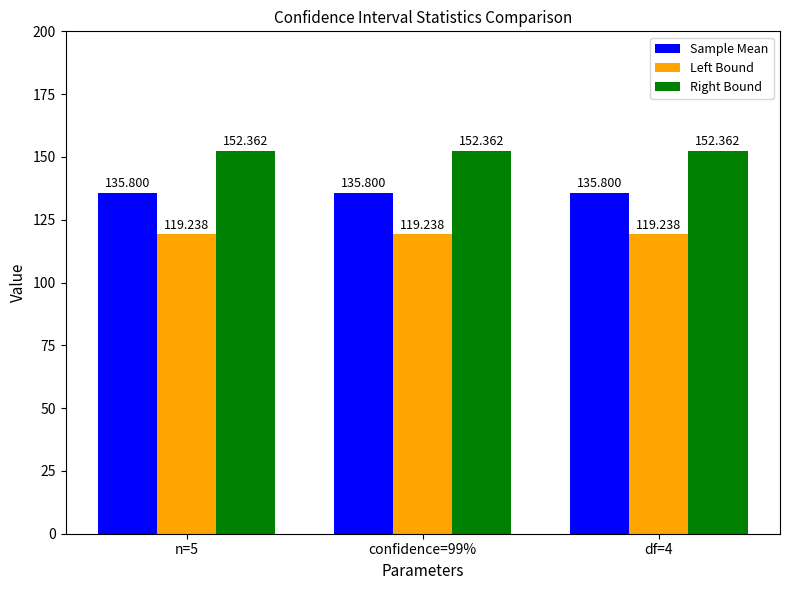

Reading left to right, list all the values displayed in this chart.

Sample Mean: 135.8	135.8	135.8
Left Bound: 119.2	119.2	119.2
Right Bound: 152.4	152.4	152.4